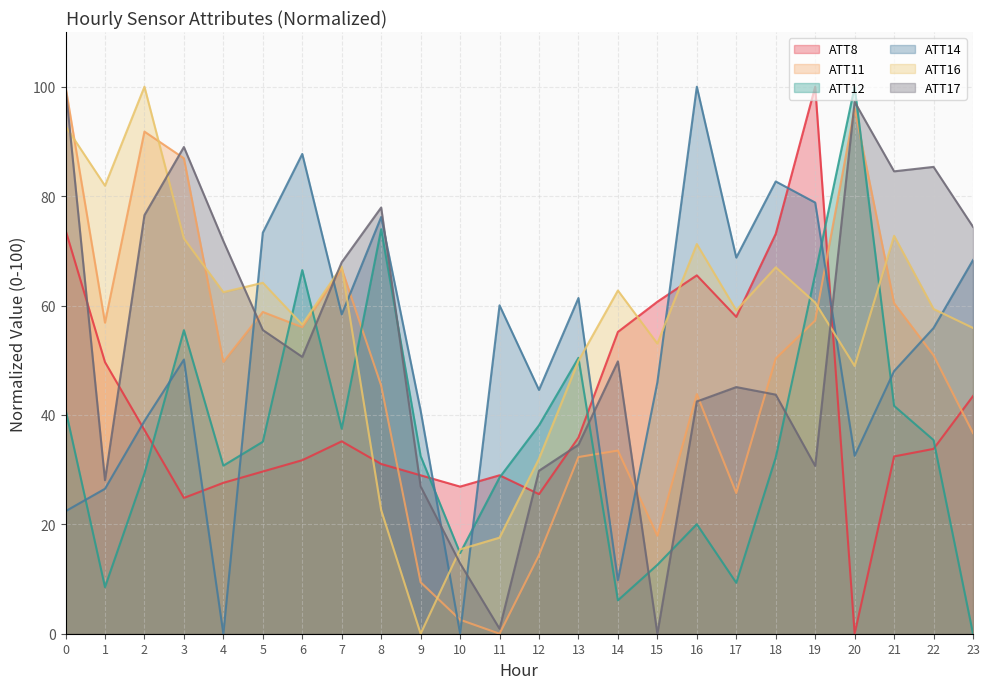

Where do ATT14 and ATT8 first cross each other?

1 and 2